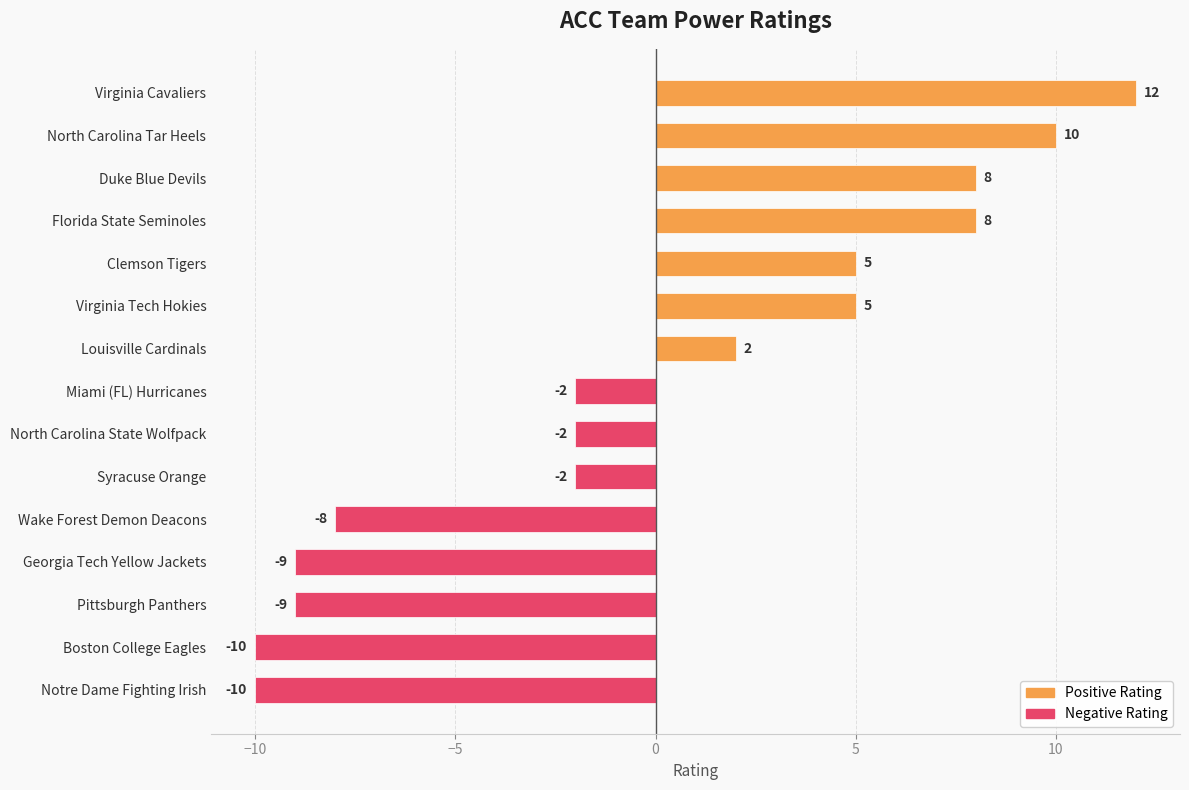

What is the minimum value shown in the chart?

-10